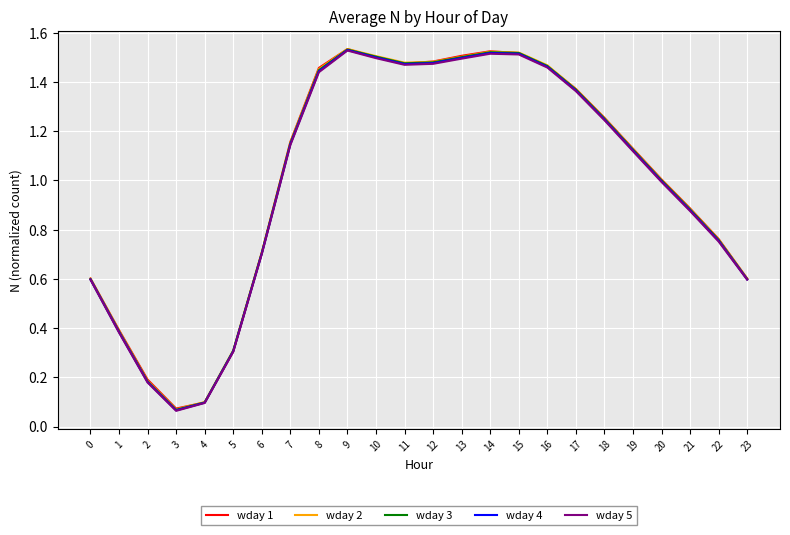

What is the average value of the wday 4 series?

1.0